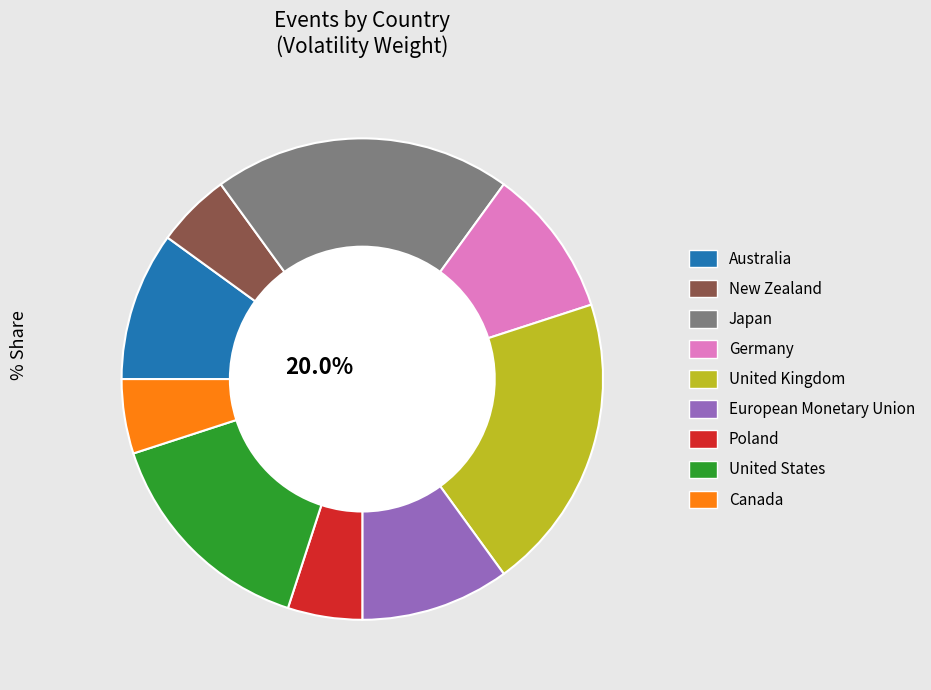

What percentage is the Australia slice, to the nearest percent?

10%